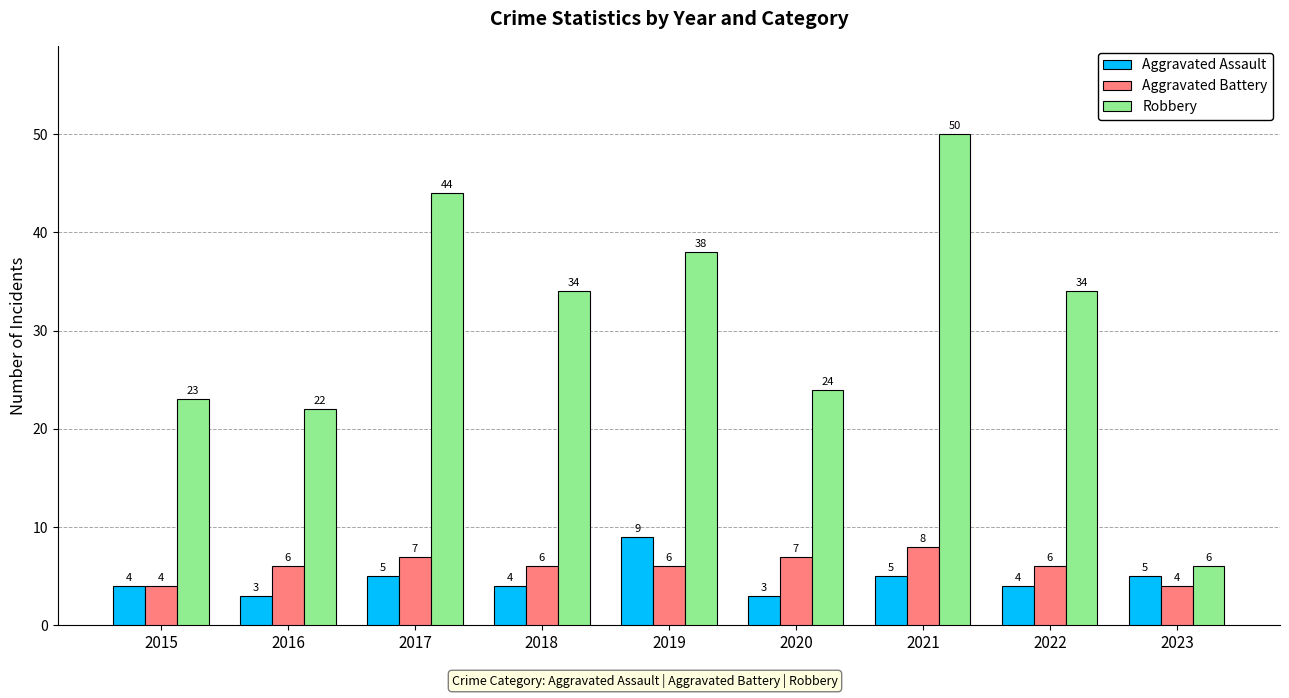

Count the Aggravated Assault values in the range 4 to 5.

6